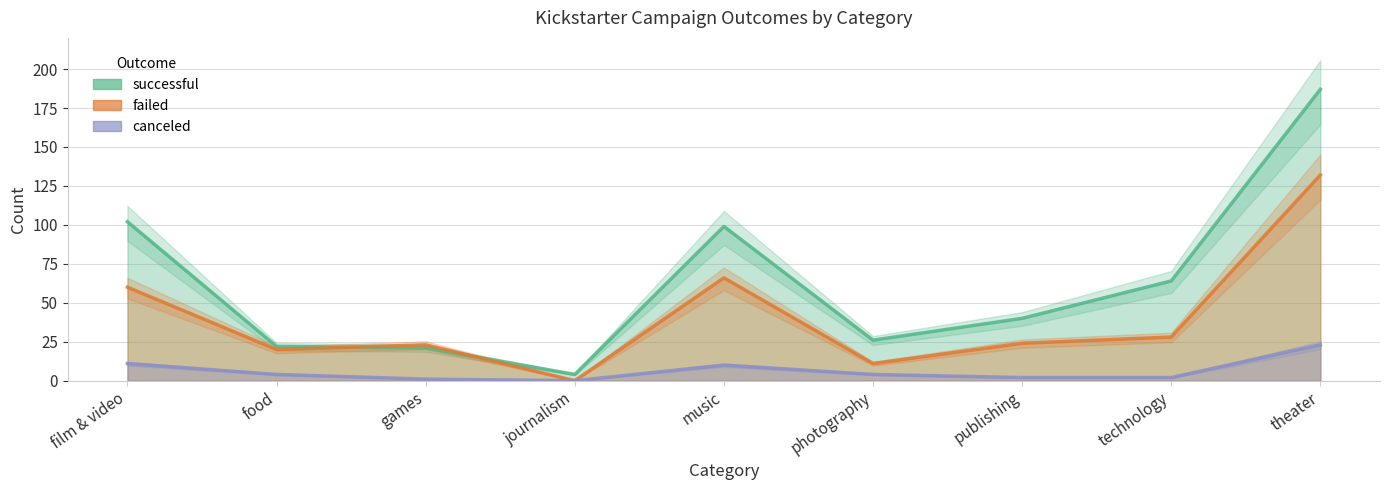

Reading left to right, extract all data points from this chart.

successful: 102	22	21	4	99	26	40	64	187
failed: 60	20	23	0	66	11	24	28	132
canceled: 11	4	1	0	10	4	2	2	23